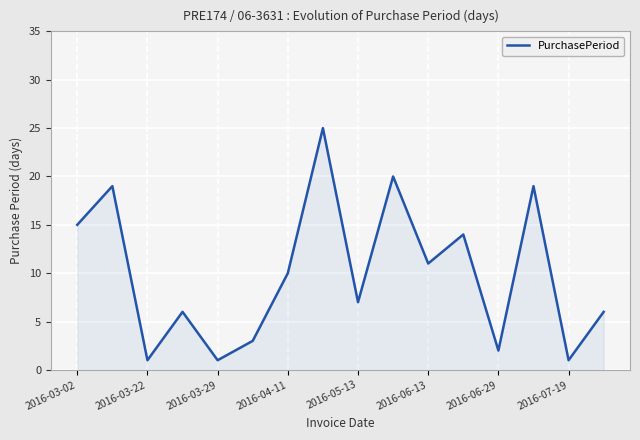

What is the difference between the maximum and minimum values?

24